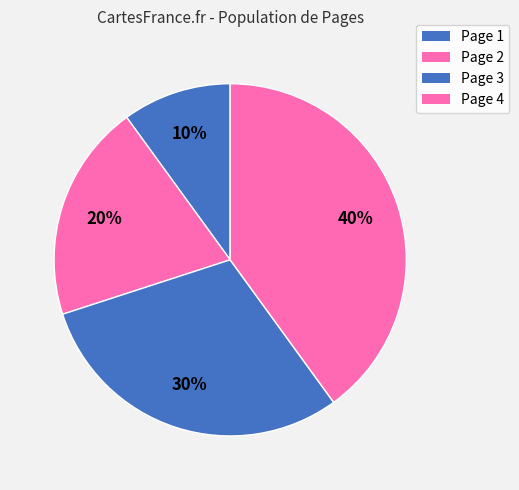

To the nearest percent, what is the difference between the Page 2 and Page 4 slice percentages?

20%